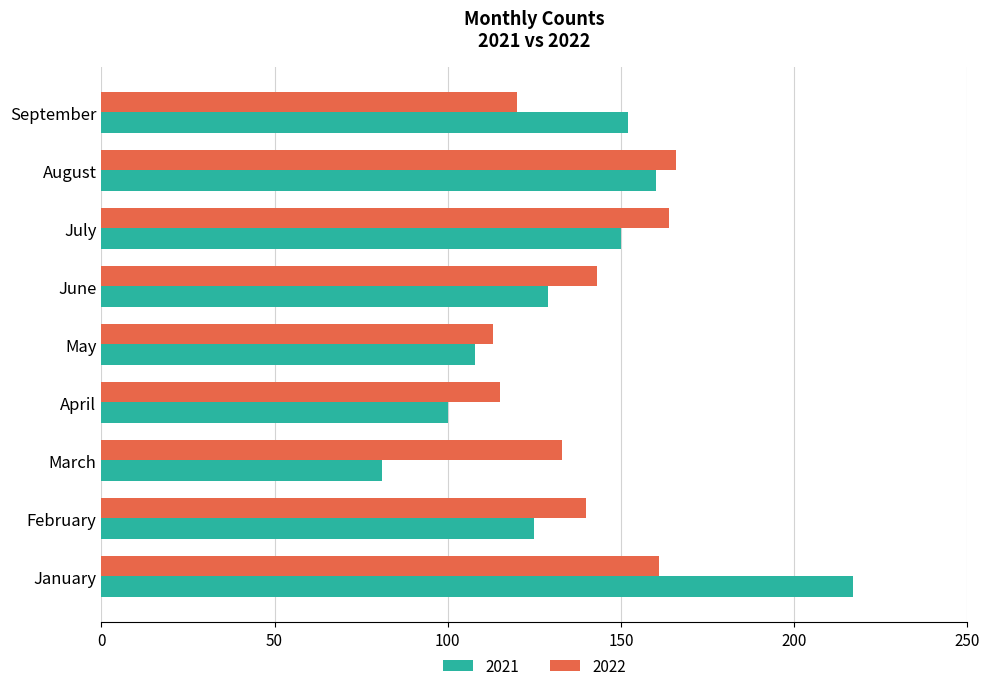

Which series has the largest range (max minus min)?

2021